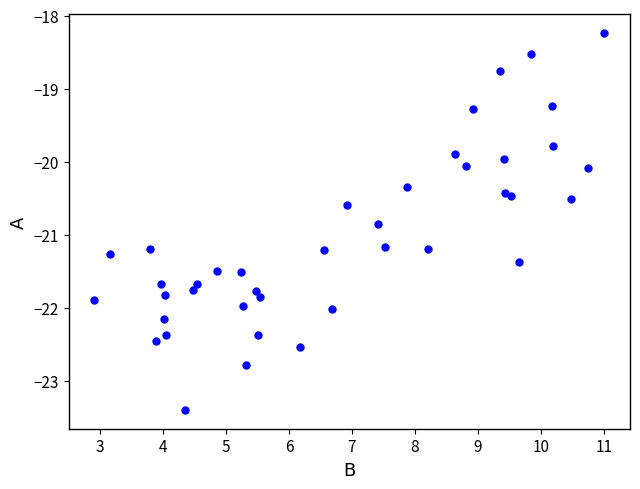

What is the range of X values (max minus min)?

8.1